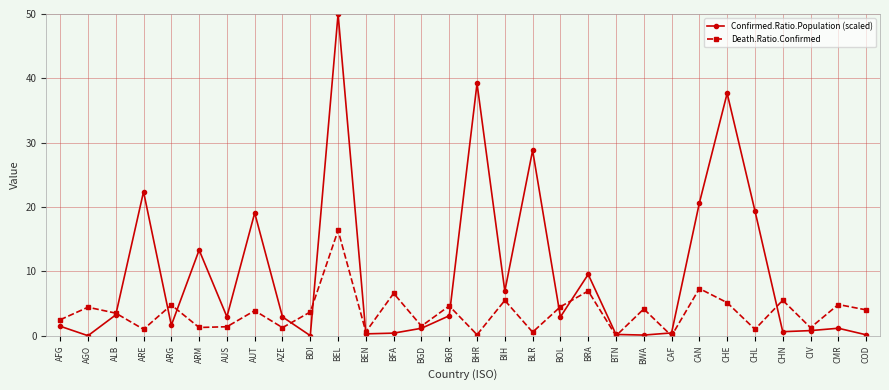

What are all the series names shown in the legend?

Confirmed.Ratio.Population (scaled), Death.Ratio.Confirmed